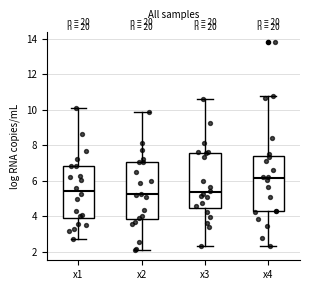

Reading left to right, read every box against the y-axis: the position of its median line, the range the box covers, and the ends of its whiskers. The values are not printed on the chart, so give them approximately, as read against the axis.

x1: median 5.4, box 4.0 to 6.8, whiskers 2.8 to 10.2
x2: median 5.2, box 3.8 to 7.0, whiskers 2.2 to 9.8
x3: median 5.4, box 4.4 to 7.6, whiskers 2.4 to 10.6
x4: median 6.2, box 4.2 to 7.4, whiskers 2.4 to 10.8